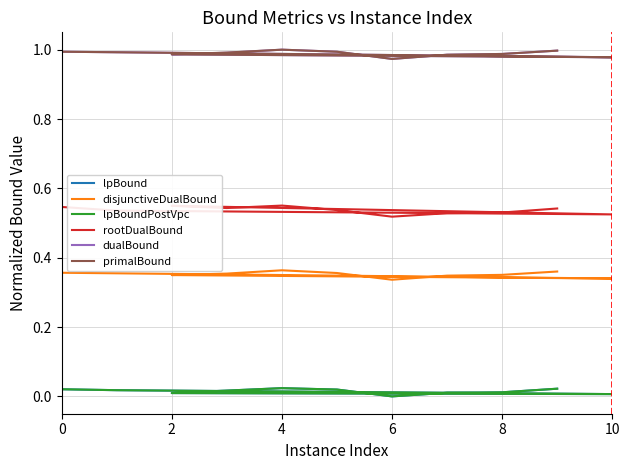

What is the label of the 2nd point from the right?

8